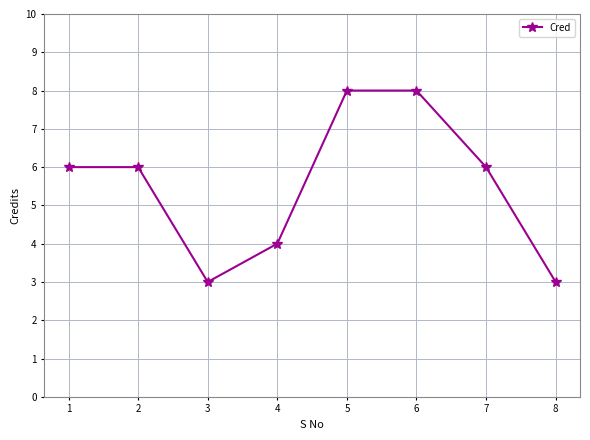

What is the difference between the second highest and minimum values?

5